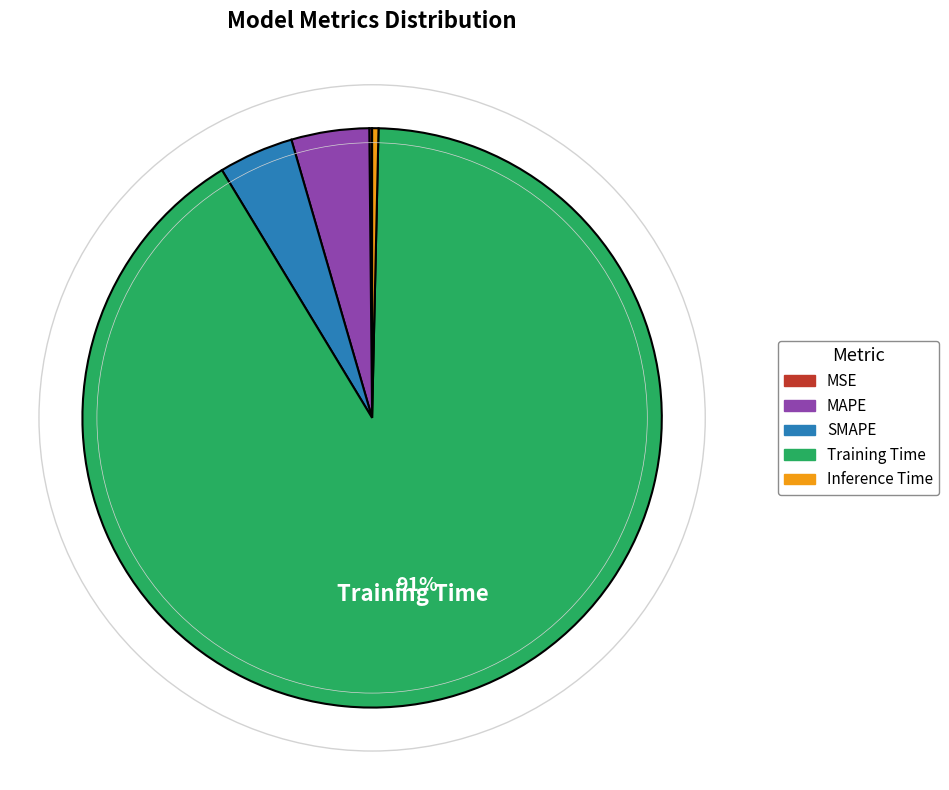

To the nearest percent, what is the average slice percentage?

20%